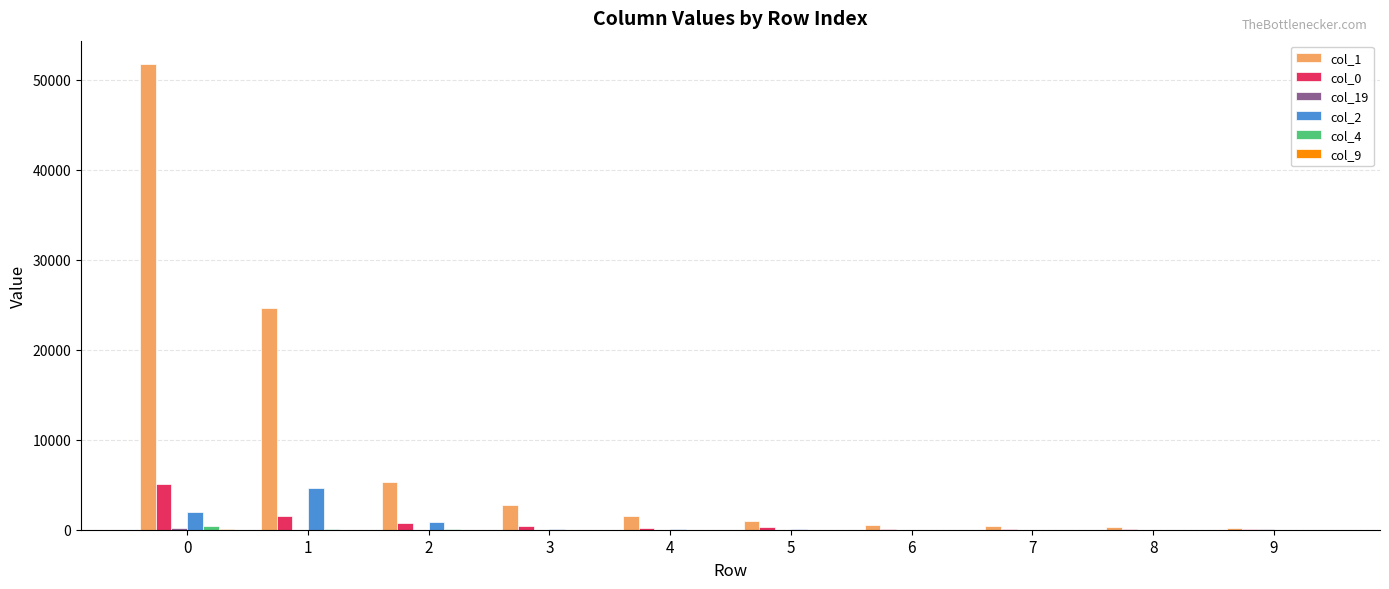

Which series has the largest total across all categories?

col_1